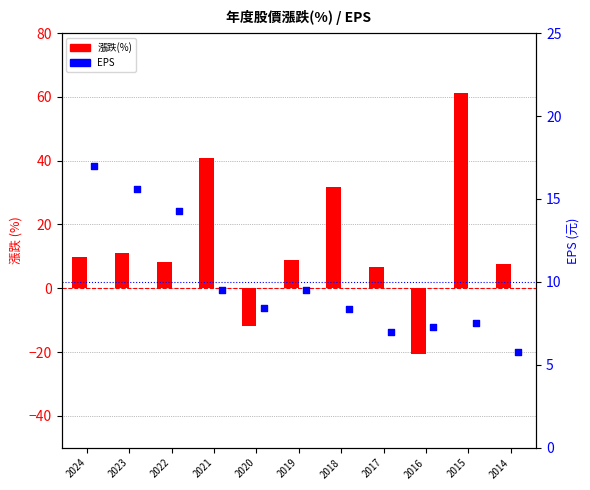

Which series has the largest total across all categories?

漲跌(%)